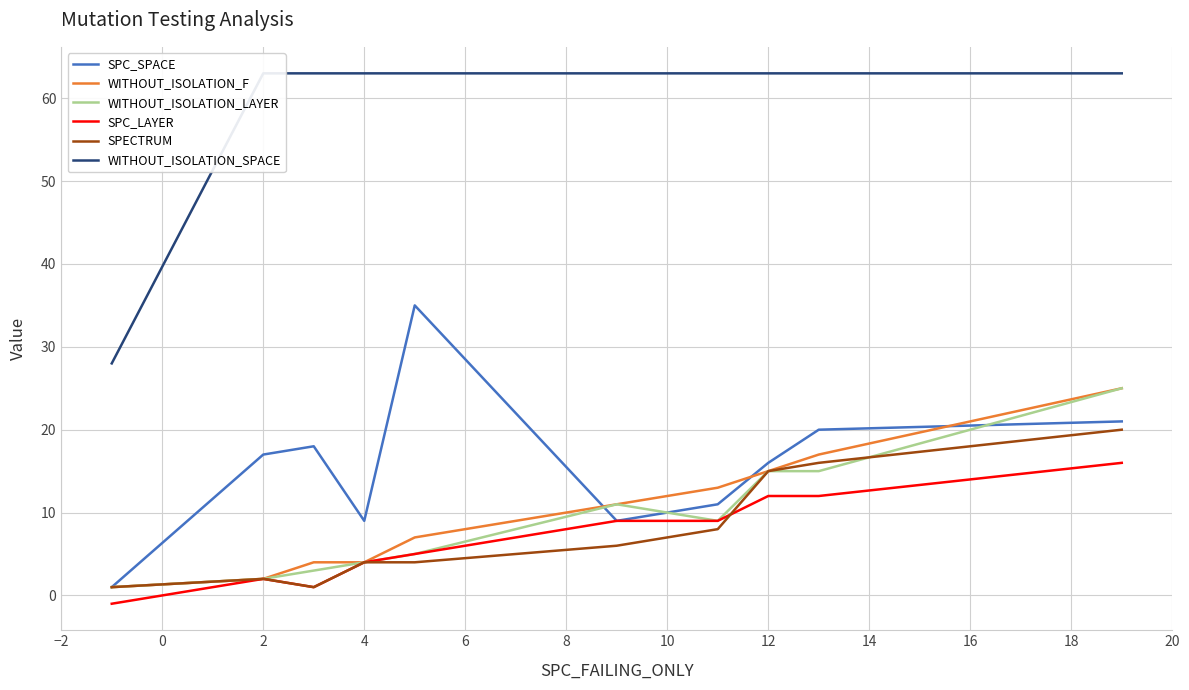

True or false: WITHOUT_ISOLATION_SPACE and WITHOUT_ISOLATION_F intersect in this chart.

False